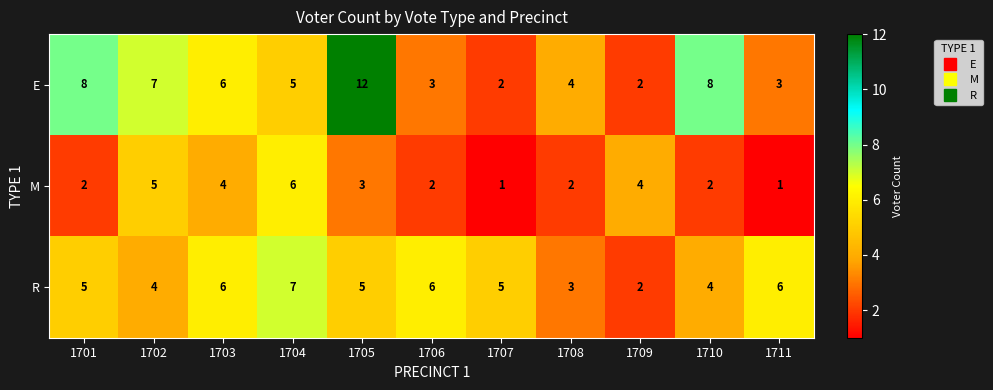

How many distinct data groups are displayed?

3